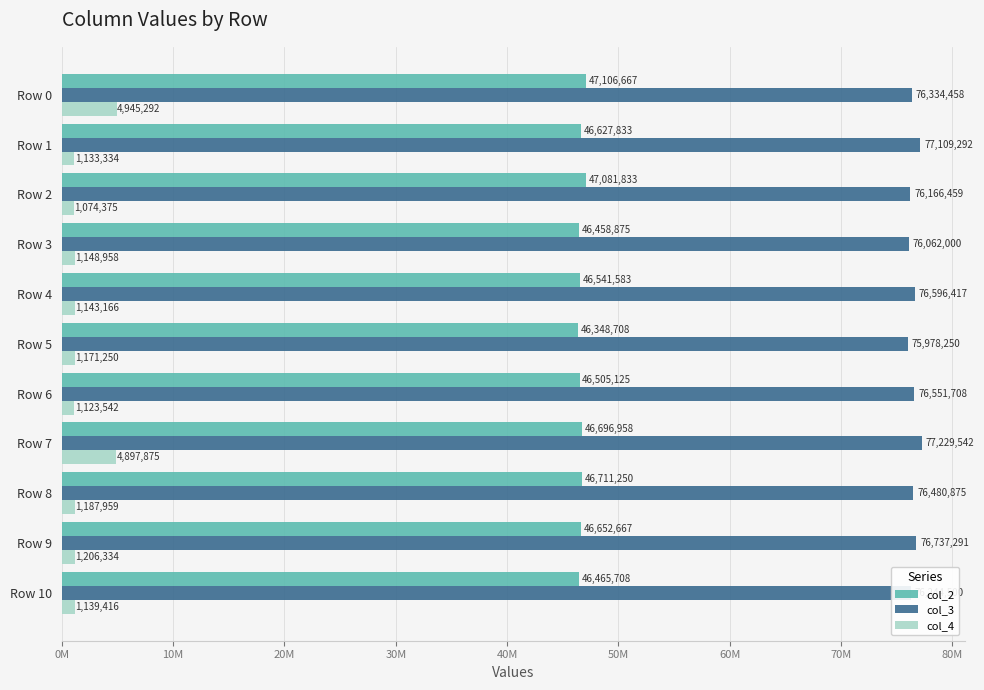

What is the highest value of the col_4 series?

4945292